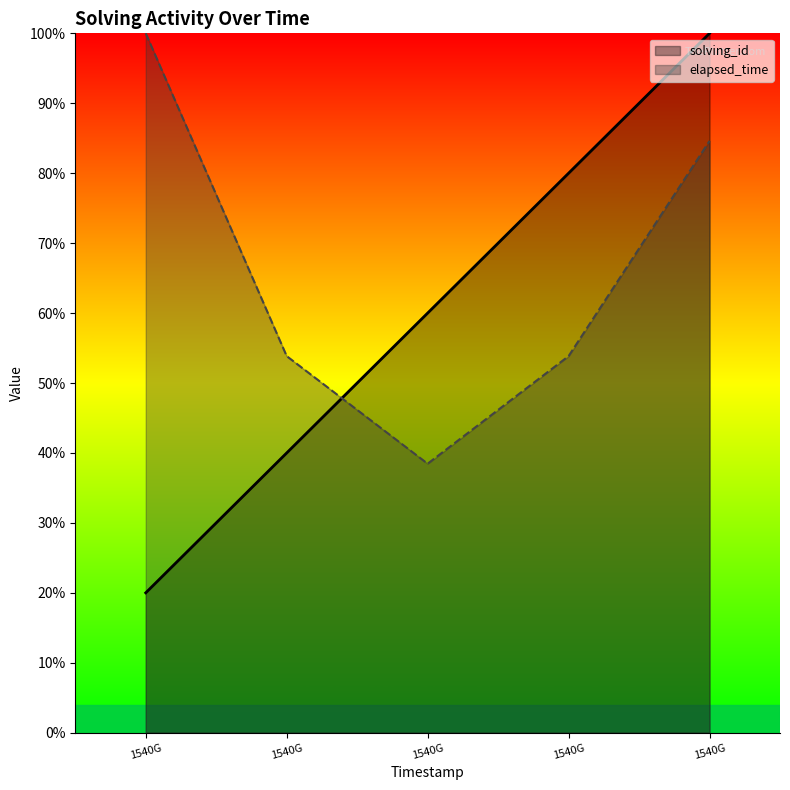

Does the chart display data point markers on the line(s)?

No